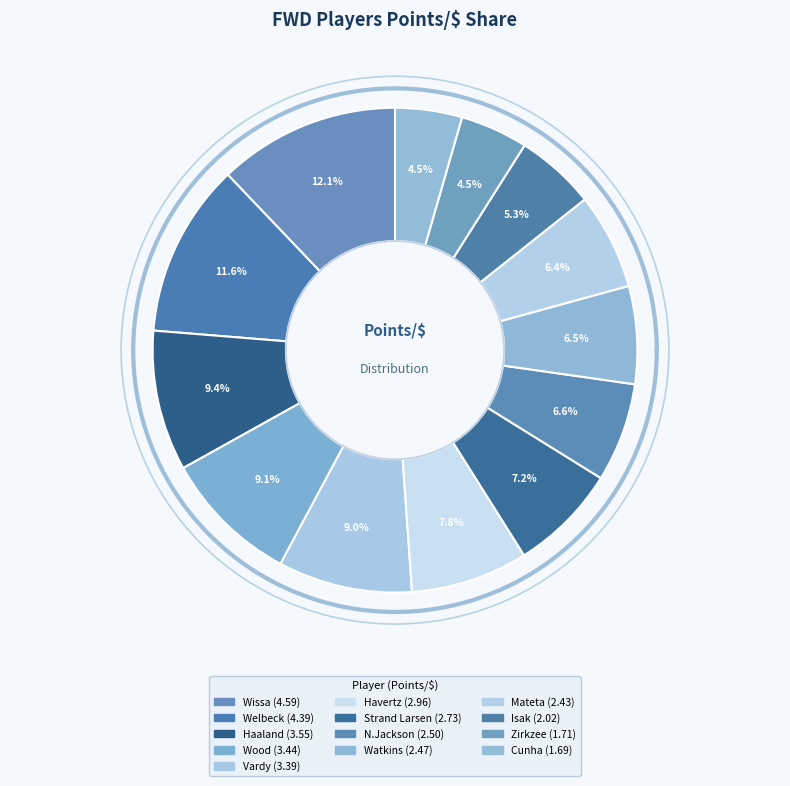

Which slice is the smallest?

Cunha